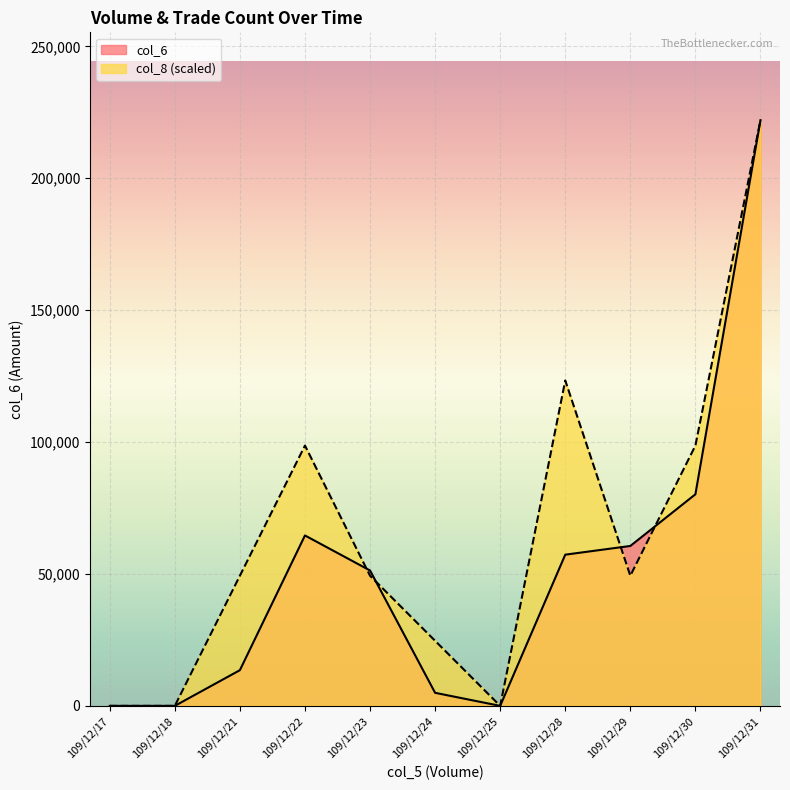

What is the difference between the second highest and second lowest values in the col_8 series?

123344.4